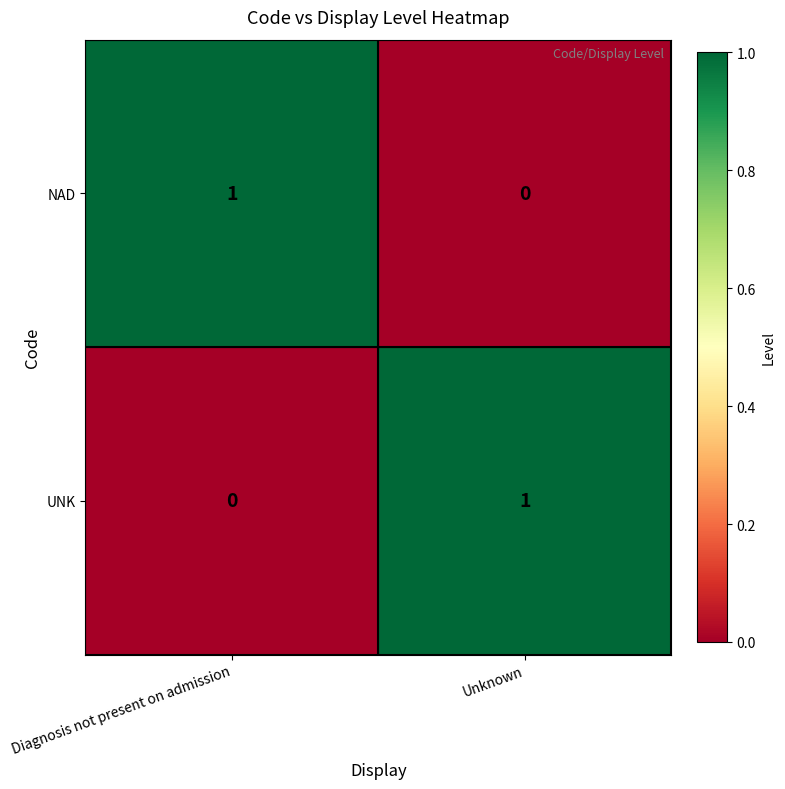

Where is NAD nearest to the value 0?

Unknown